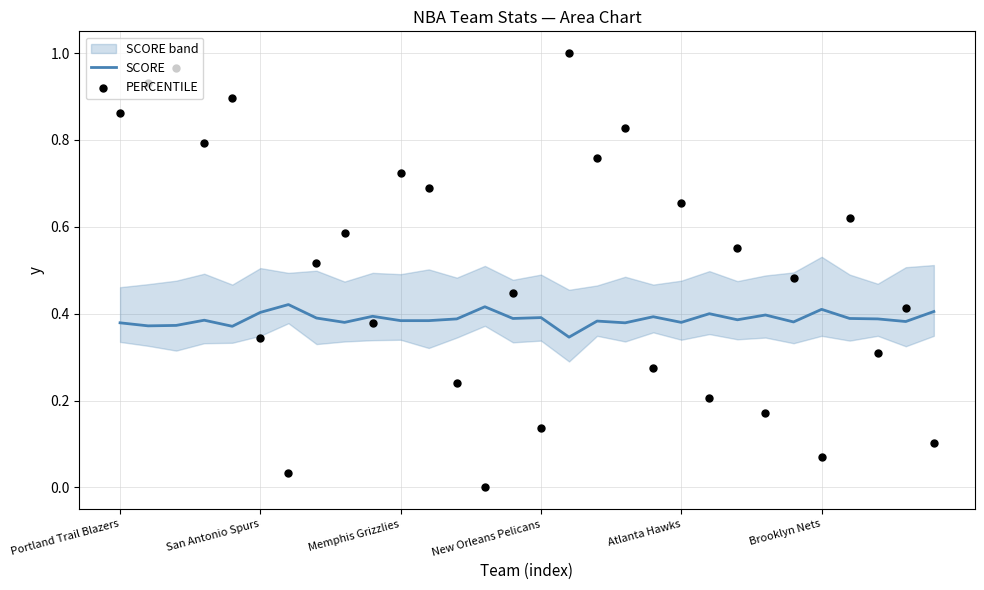

What are all the series names shown in the legend?

SCORE, PERCENTILE